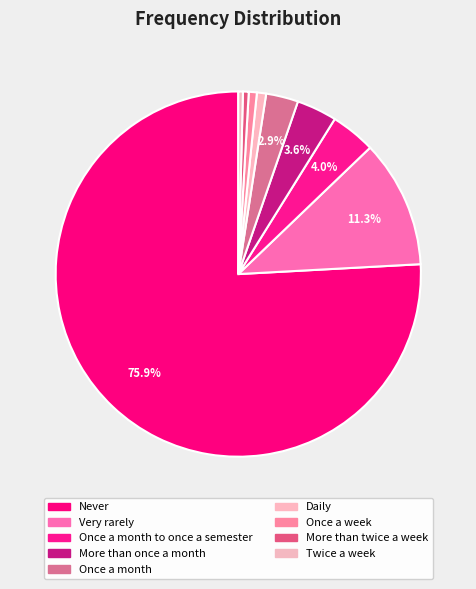

To the nearest percent, what is the difference between the largest and smallest slice percentages?

75%